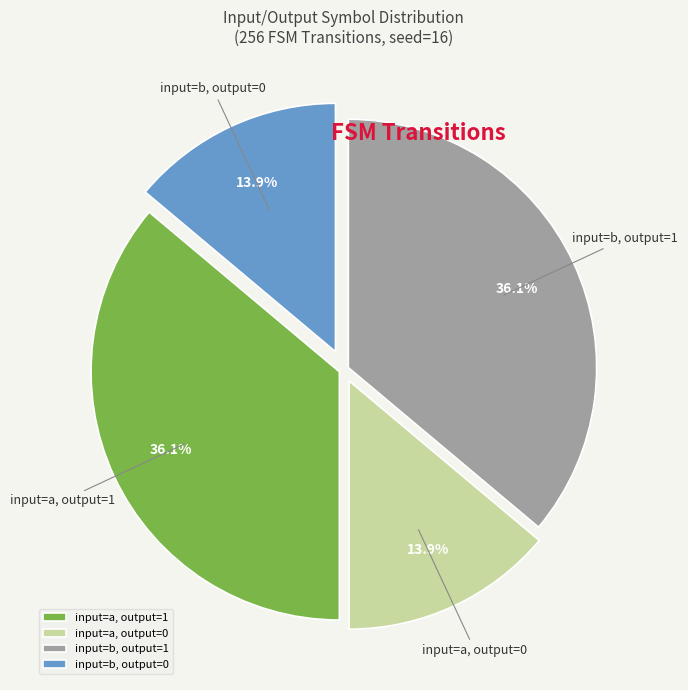

Does any single category account for the majority?

No